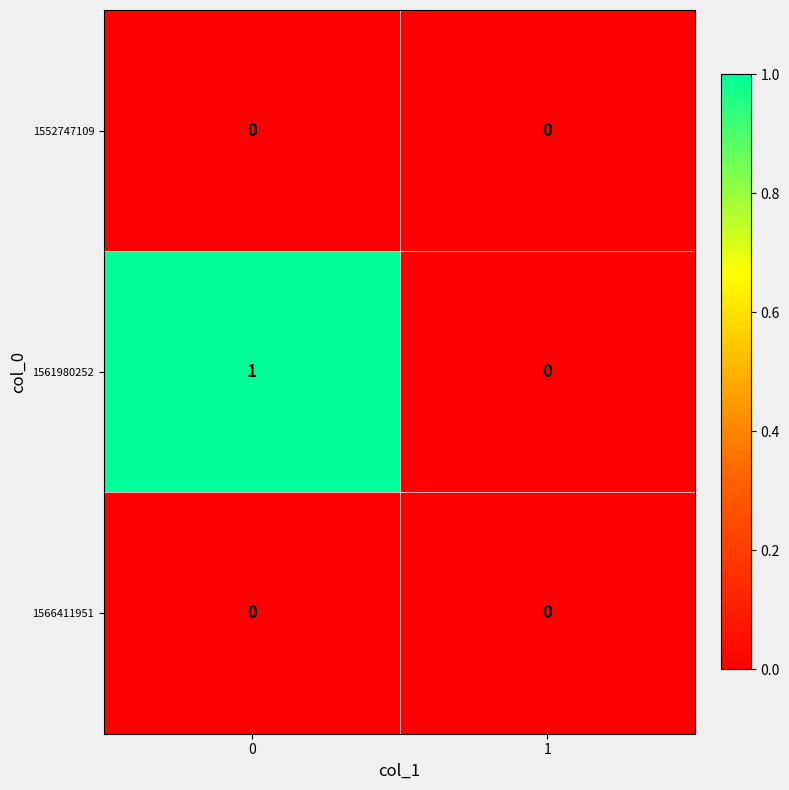

Reading left to right, list all the values displayed in this chart.

1552747109: 0	0
1561980252: 1	0
1566411951: 0	0